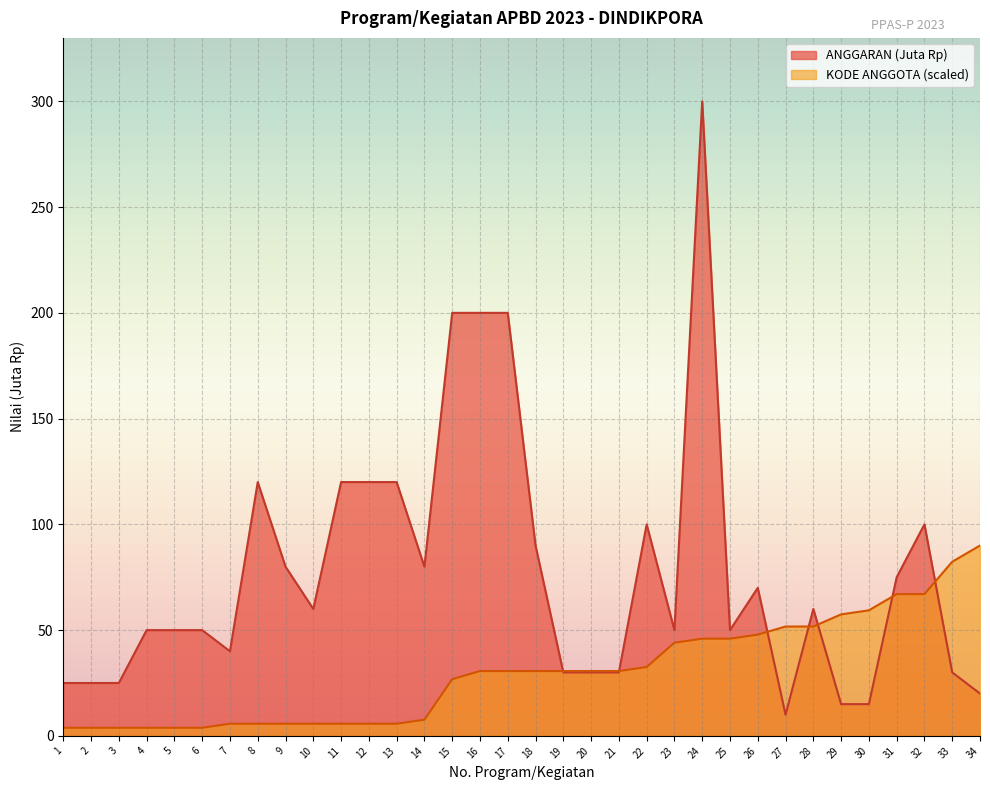

What is the approximate value of ANGGARAN (Juta Rp) at 15?

200.0